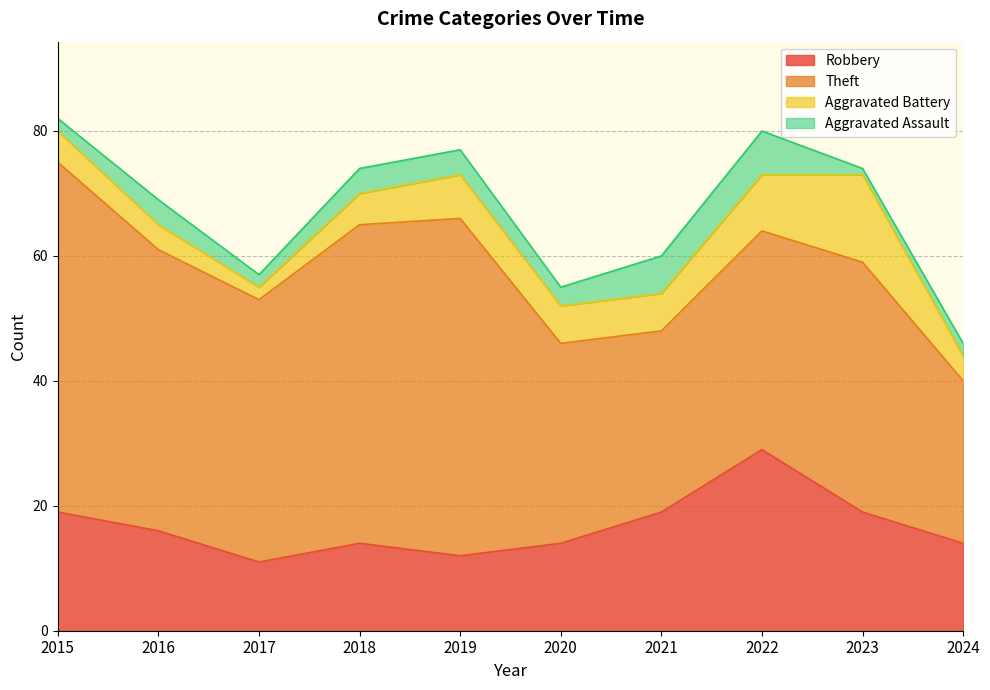

What is the difference between the highest and lowest values at 2018?

47